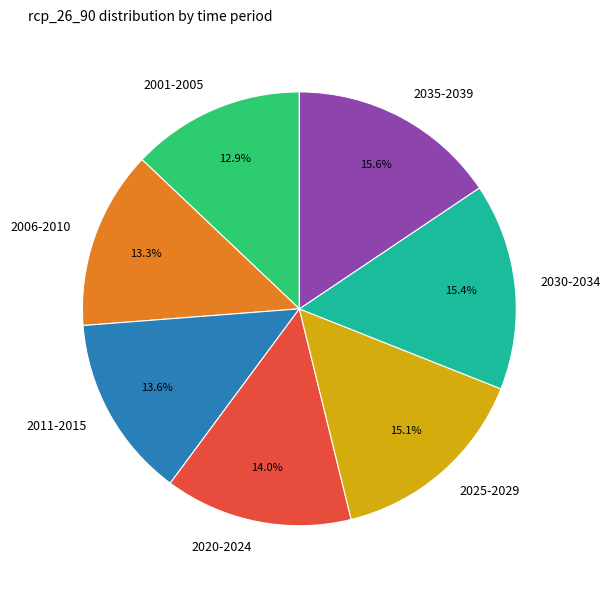

The 2006-2010 slice represents 1% of the pie. True or false?

False